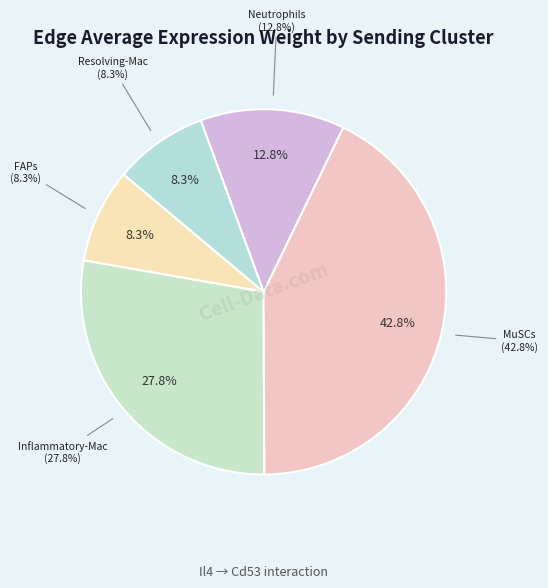

What is the largest slice in the pie chart?

MuSCs